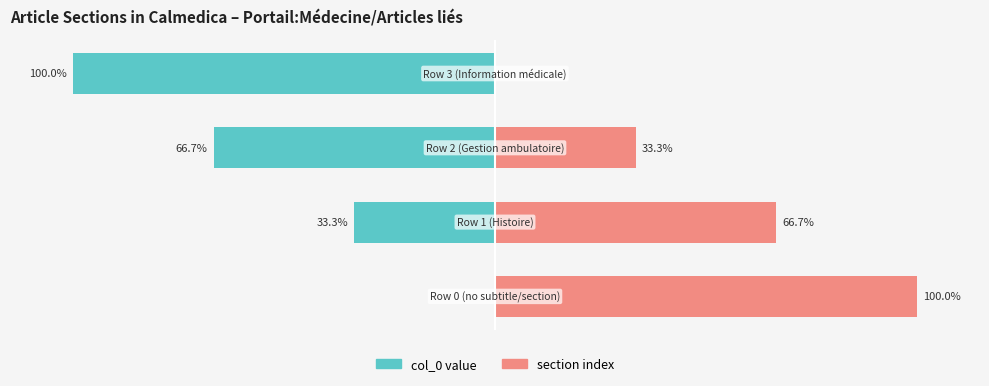

Rank the series by their average value, from lowest to highest.

col_0 value (left), section index (right)